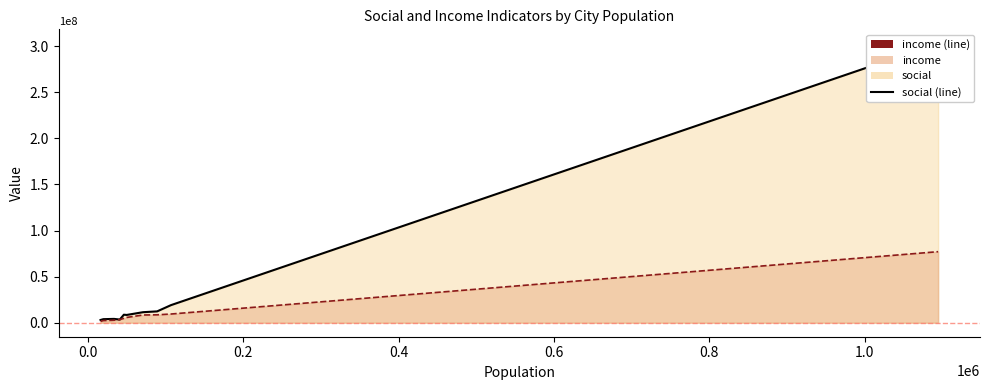

How many series are shown in this chart?

4